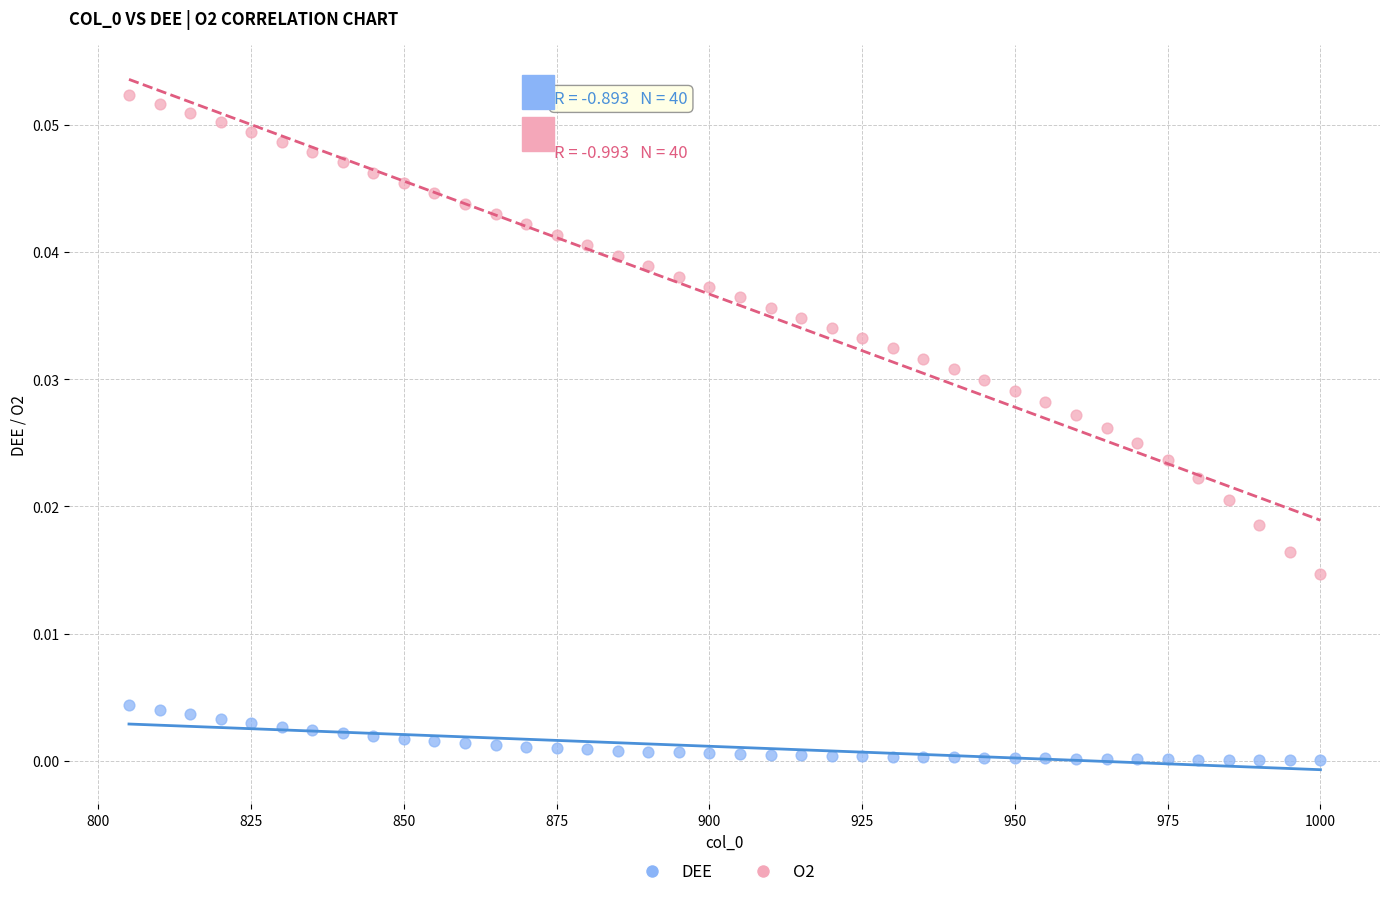

Which series contains the highest Y value?

O2